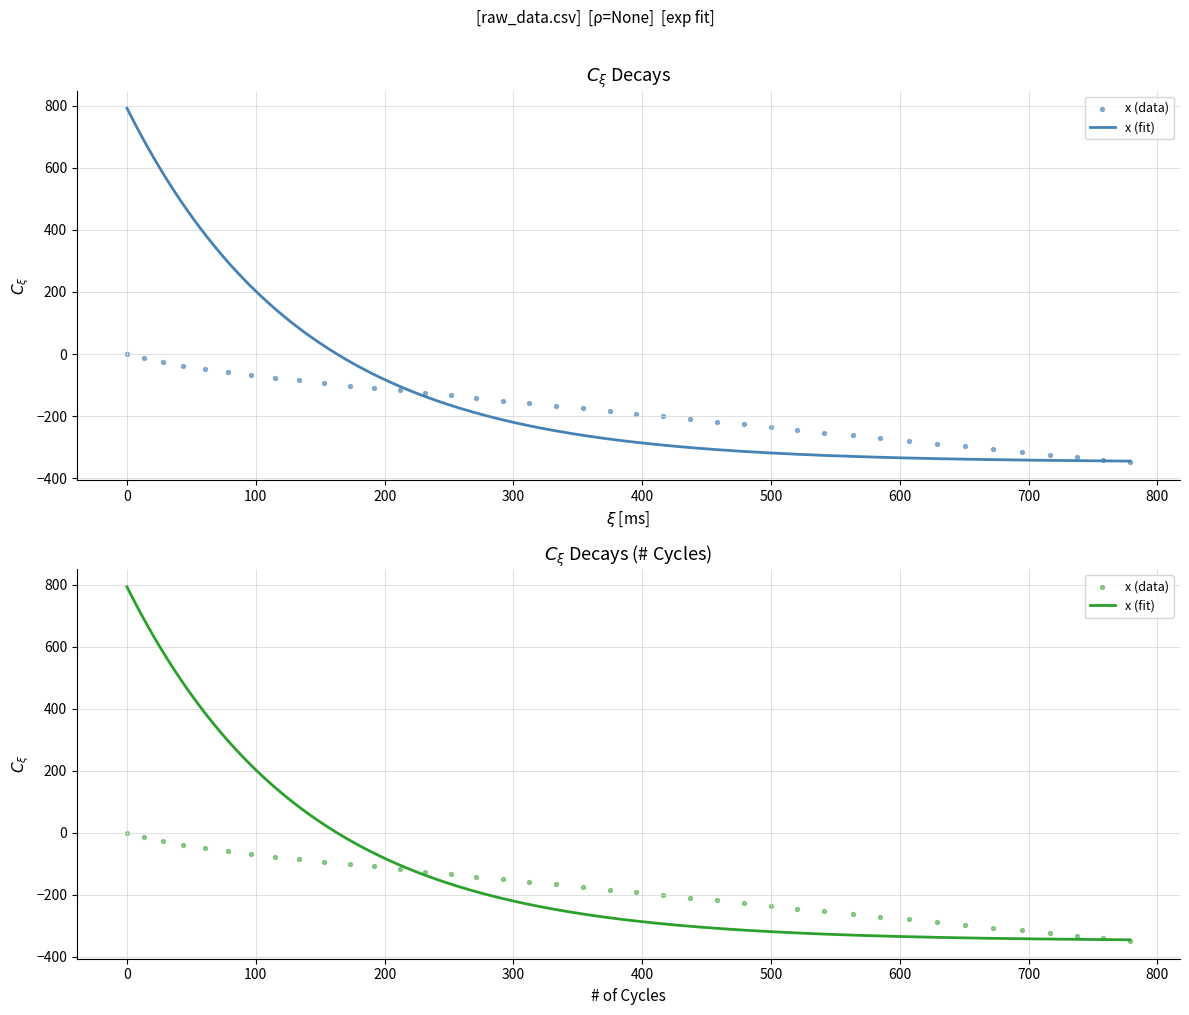

Is the value of x at 39 greater than the value of y at 0?

No